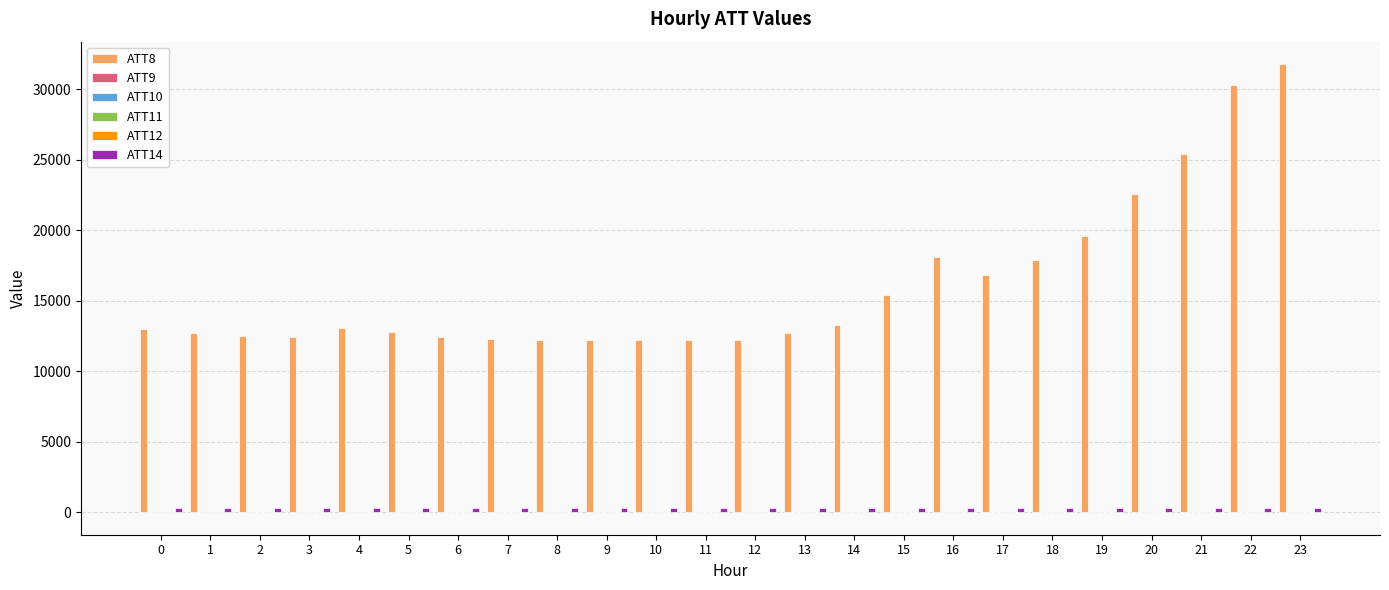

Which series has the largest total across all categories?

ATT8